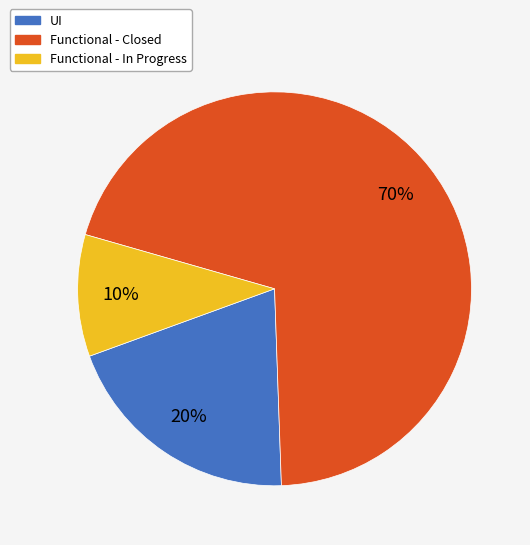

To the nearest percent, what is the difference between the largest and smallest slice percentages?

60%